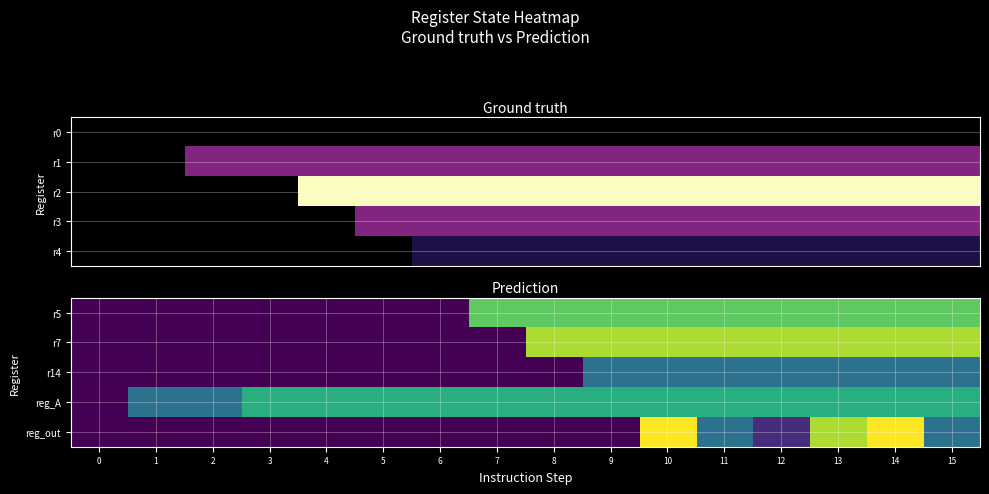

Rank the series at 4 from highest to lowest value.

reg_A, r5, r7, r14, reg_out